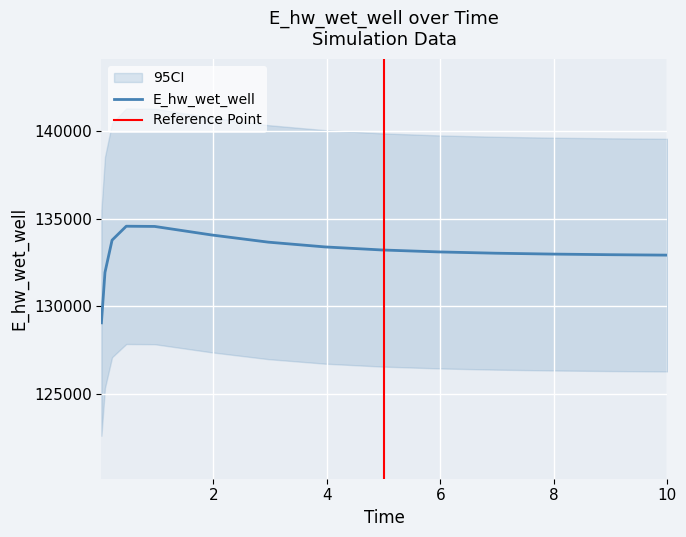

How many data points does each series have?

15